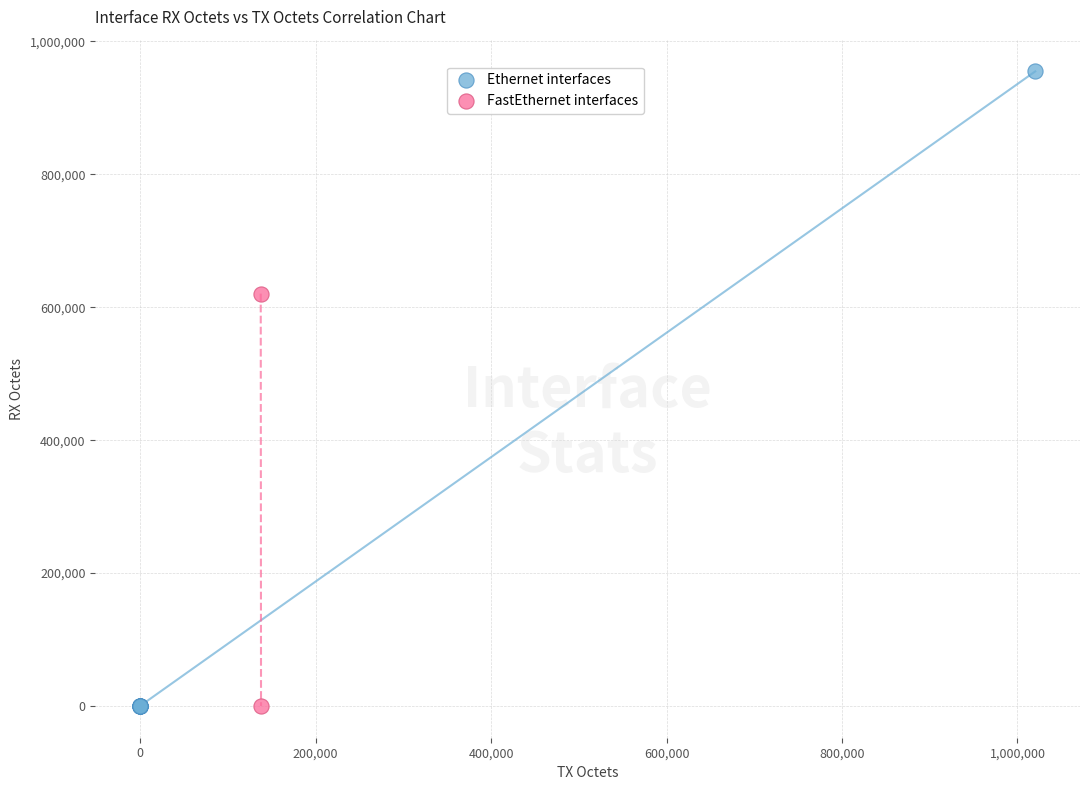

Which series contains the highest Y value?

Ethernet interfaces